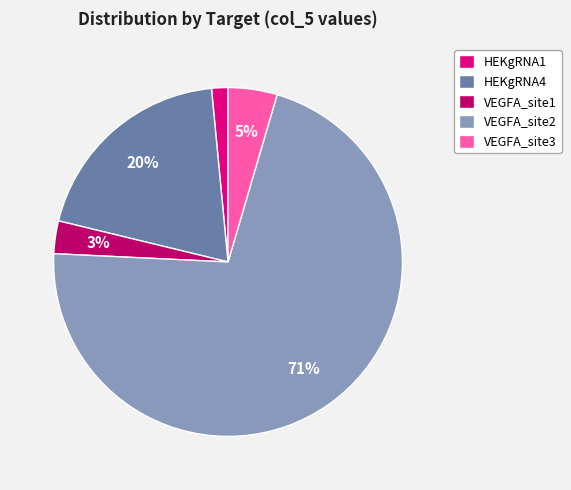

Between VEGFA_site3 and VEGFA_site1, which is larger?

VEGFA_site3